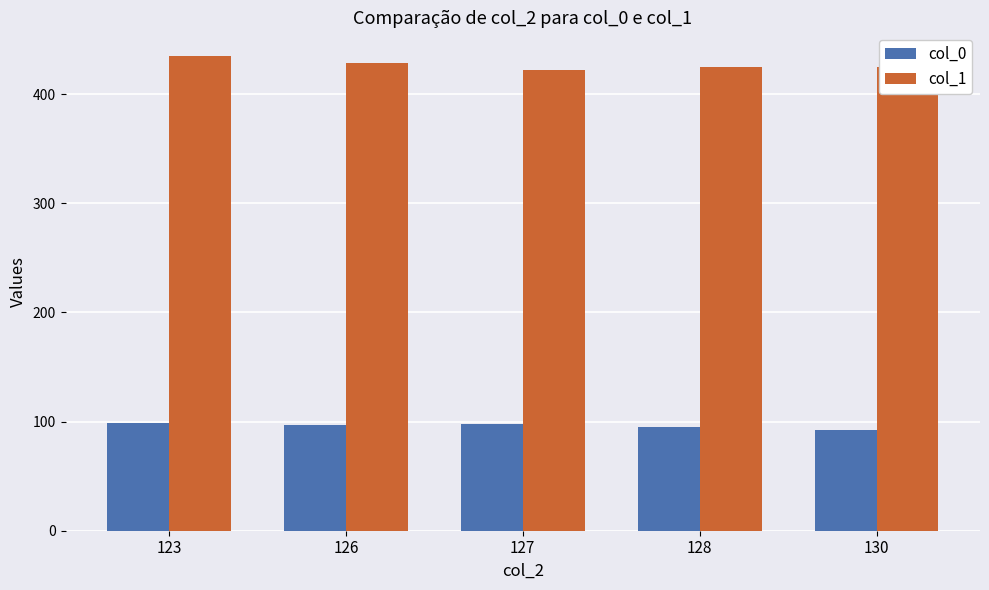

The value of col_0 at 127 is 28.6. True or false?

False